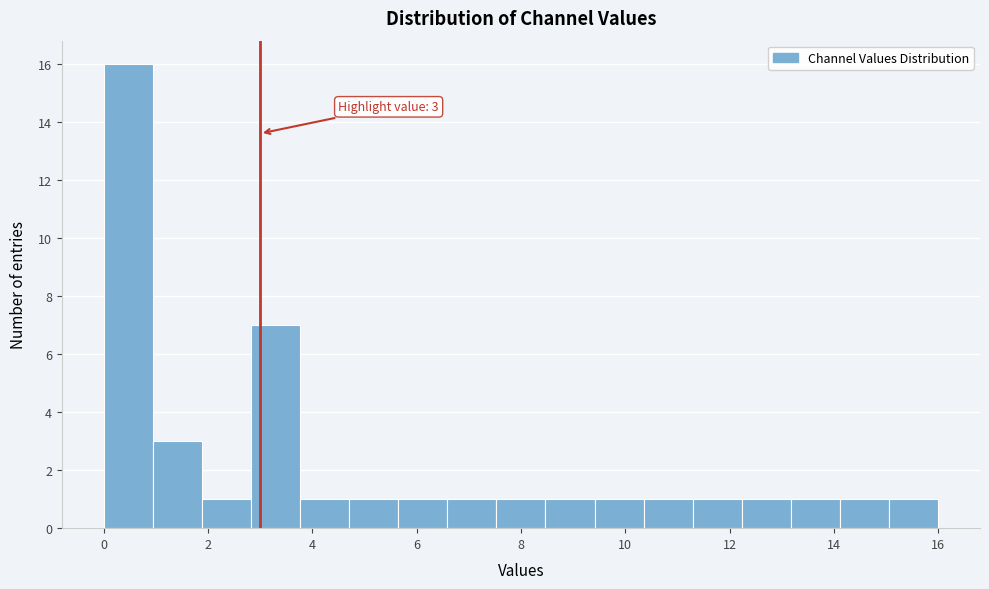

Over which range of the x-axis is the bar tallest?

0.0 to 1.0